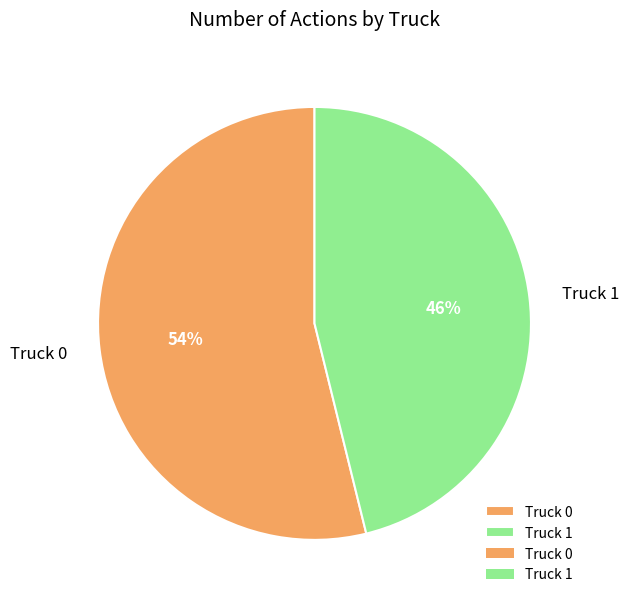

To the nearest percent, what is the difference between the largest and smallest slice percentages?

8%